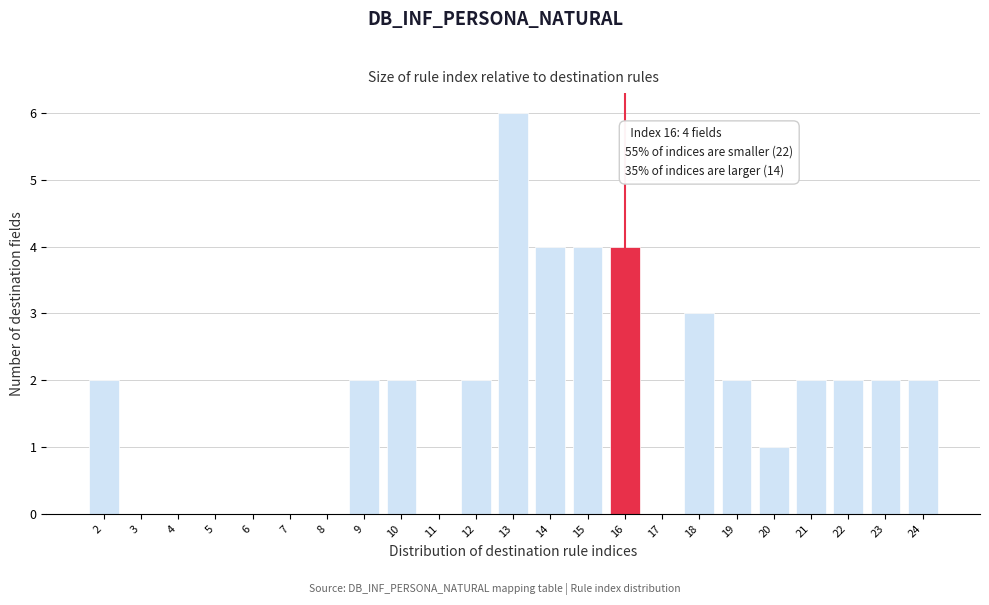

Which range on the x-axis has the tallest bar?

12.5 to 13.5